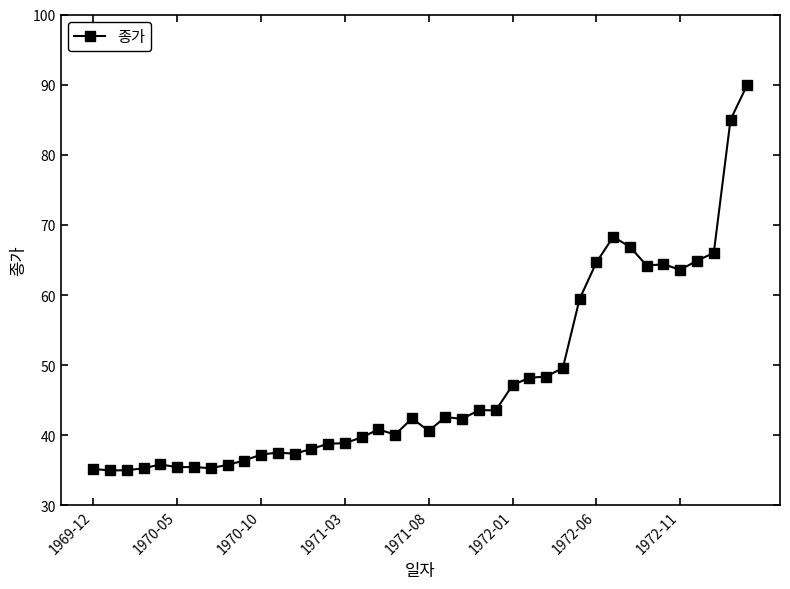

What is the value of the 32nd point from the left?

68.3